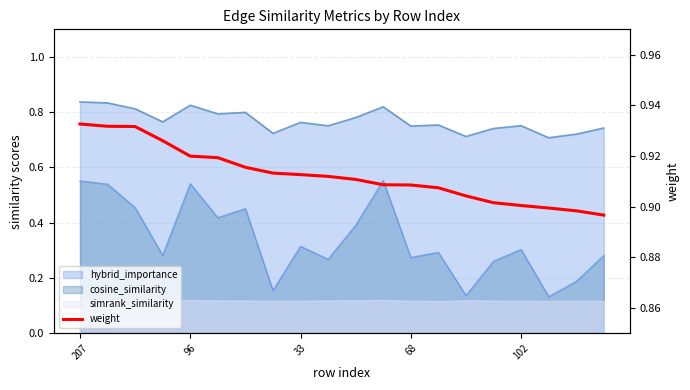

How many lines are shown in the chart?

1